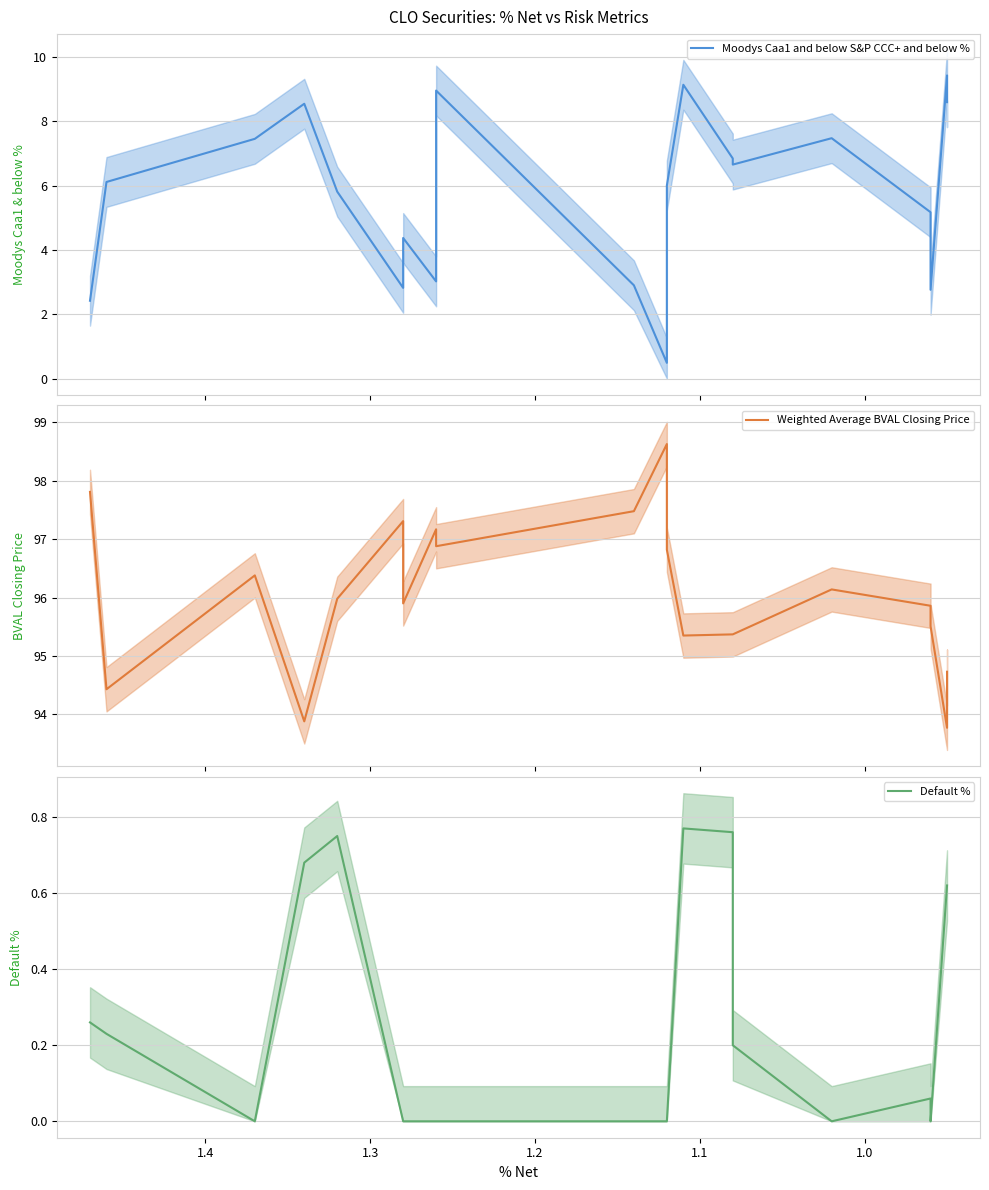

How many distinct data groups are displayed?

3